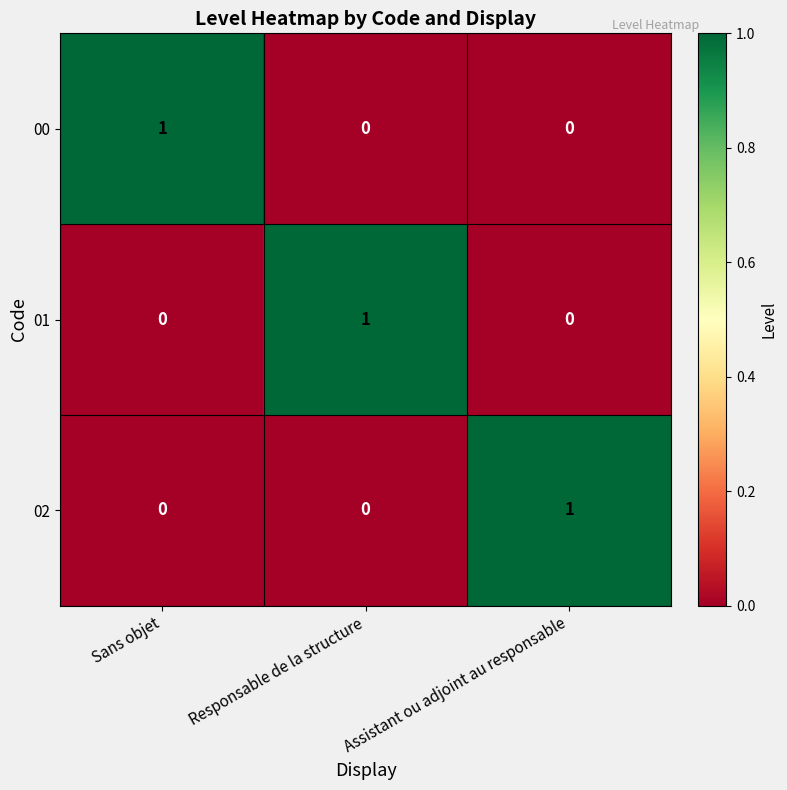

How many categories are shown in the chart?

3